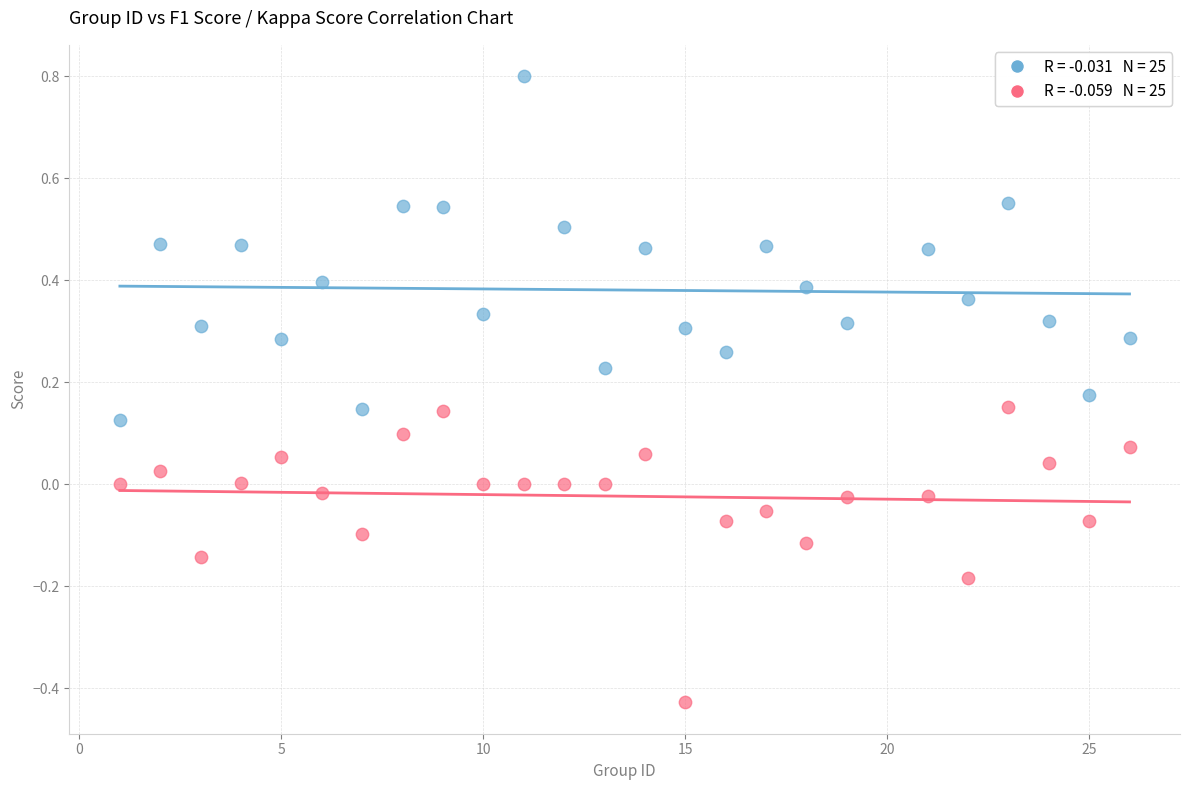

Across all data points, what is the range of Y values (max minus min)?

1.2